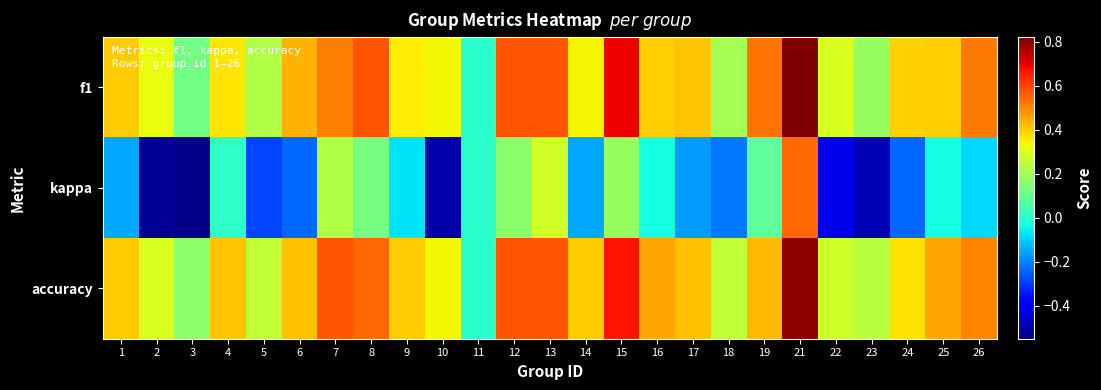

How many categories are shown in the chart?

25